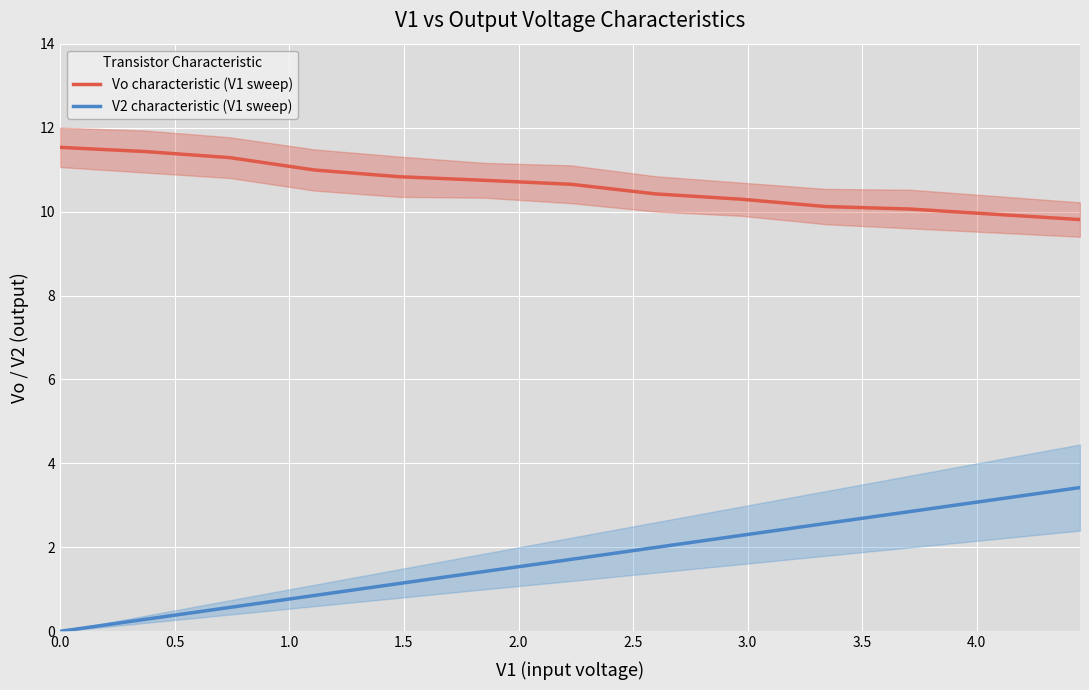

True or false: Vo characteristic (V1 sweep) and V2 characteristic (V1 sweep) intersect in this chart.

False